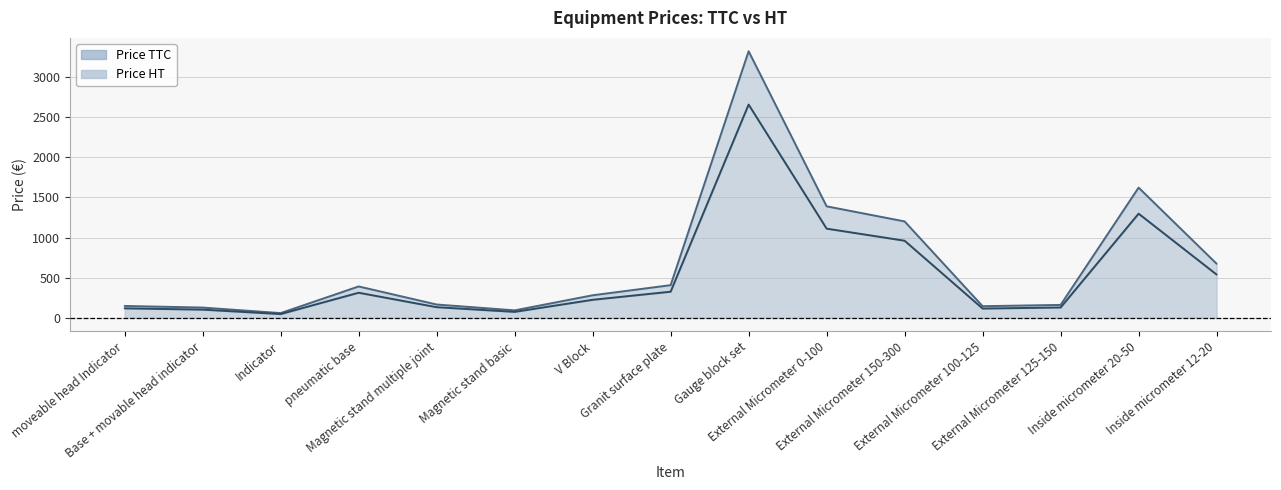

How many distinct data groups are displayed?

2